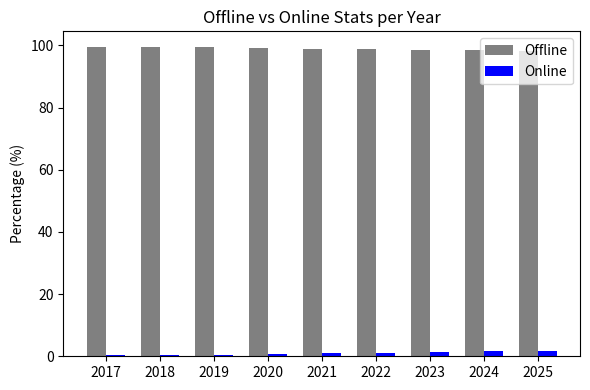

At how many categories does at least one series exceed 28?

9